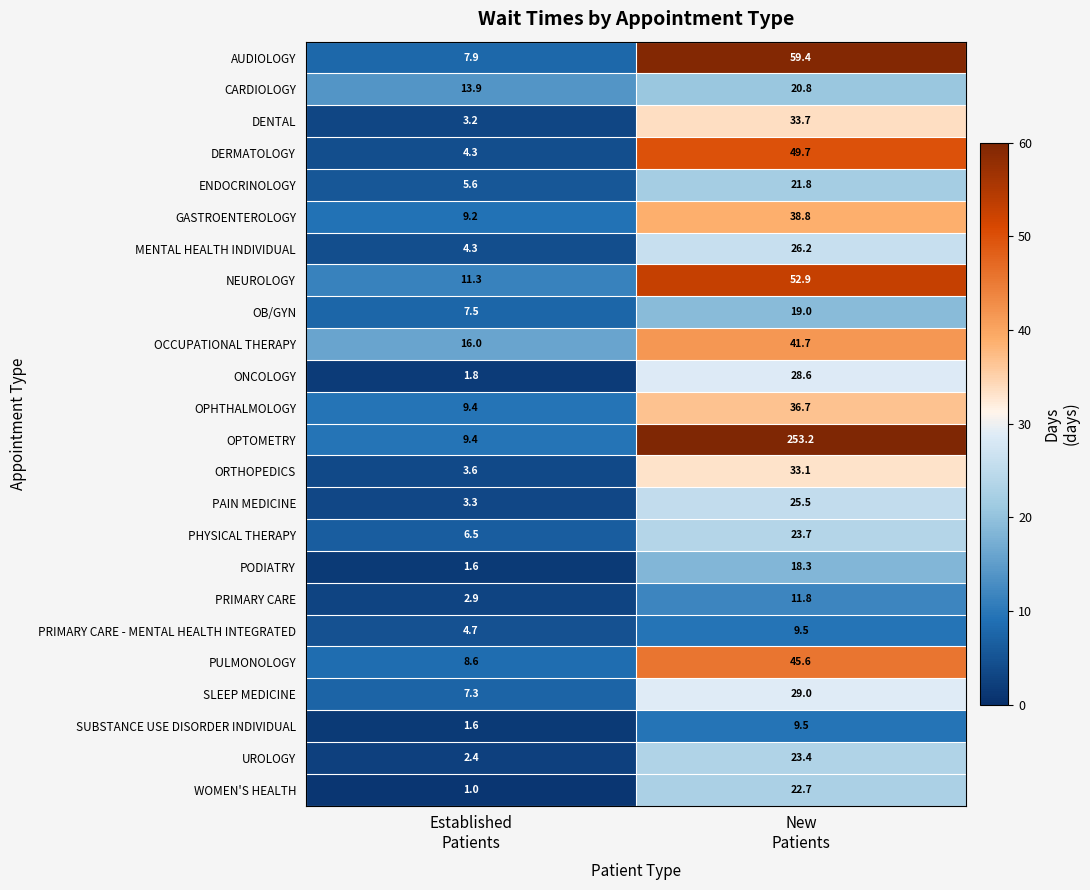

Which series has the widest spread of values?

OPTOMETRY